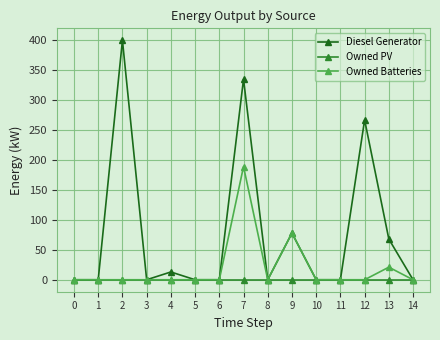

Rank the series by their maximum value, from highest to lowest.

Diesel Generator, Owned Batteries, Owned PV